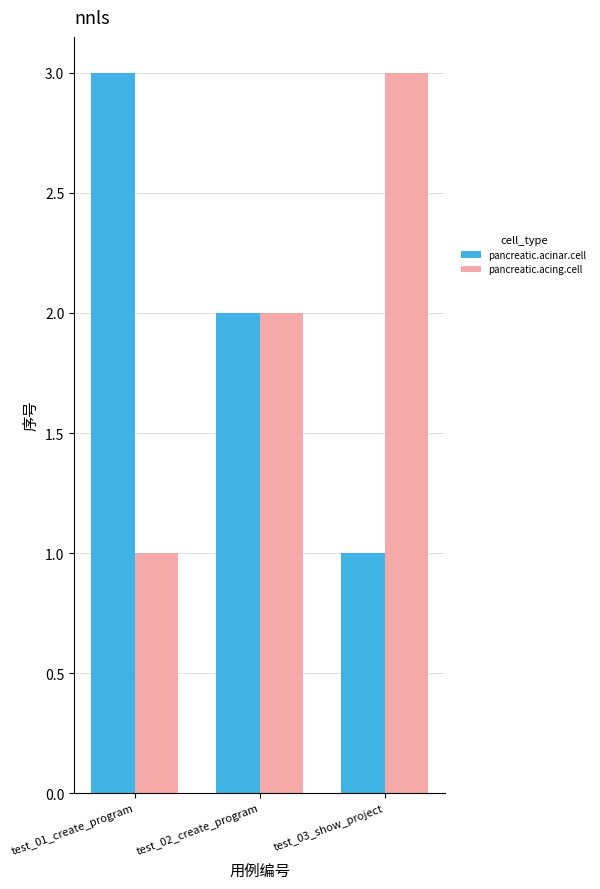

How many bars are there in each group?

2